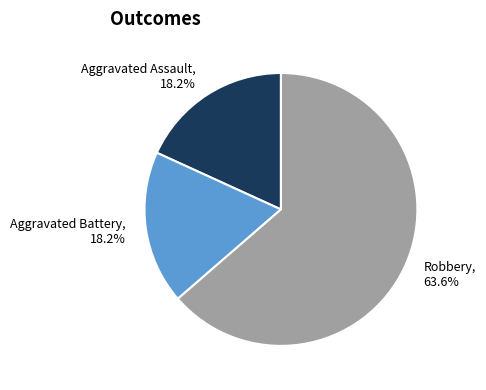

To the nearest percent, what portion does Aggravated Battery represent?

18%